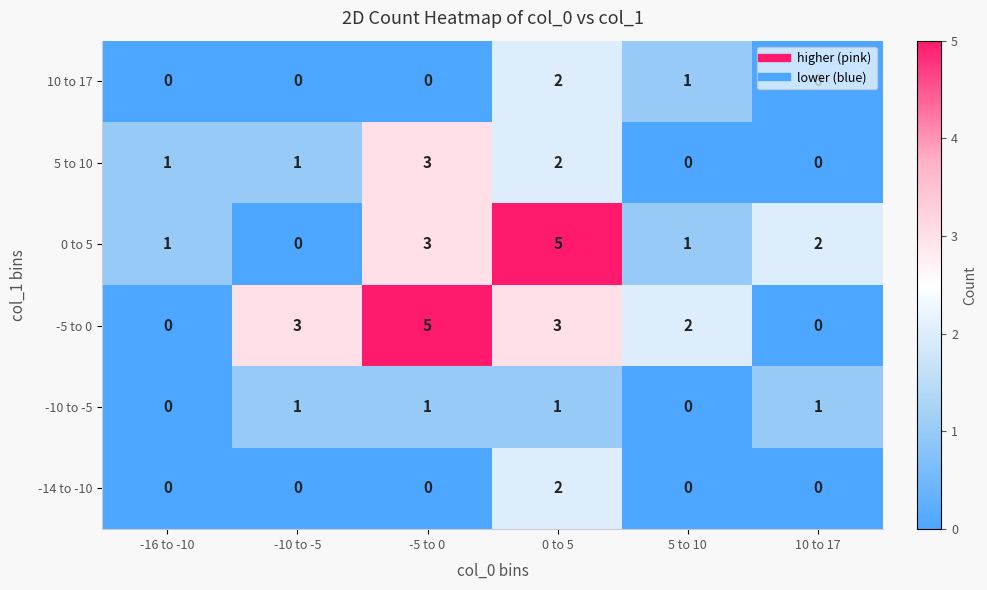

At which category is the sum across all series the highest?

0 to 5